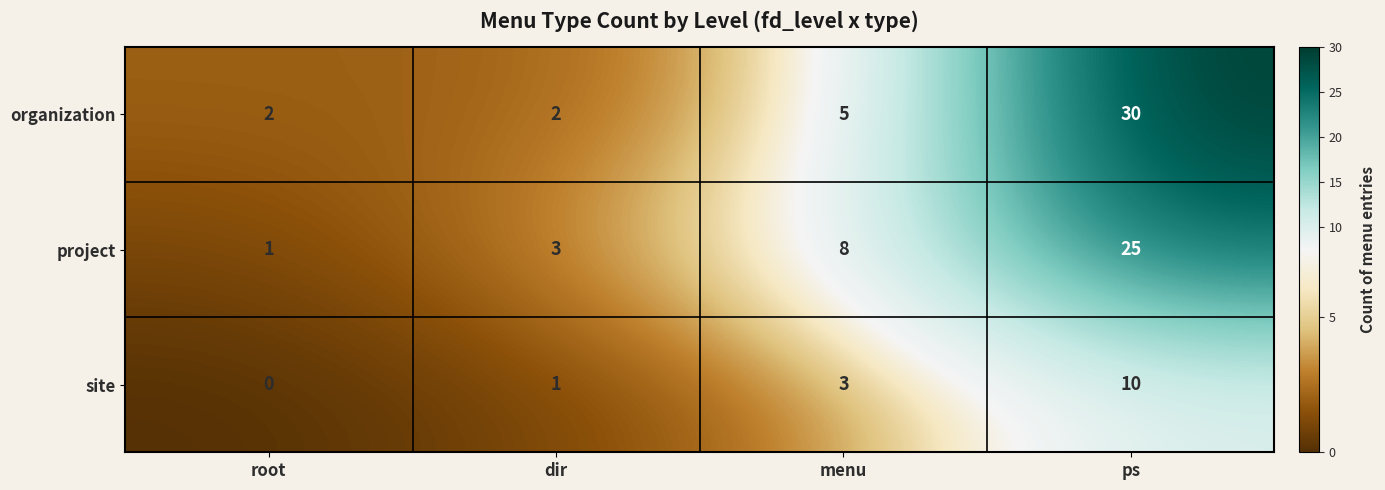

The site series shows 16 at ps. True or false?

False